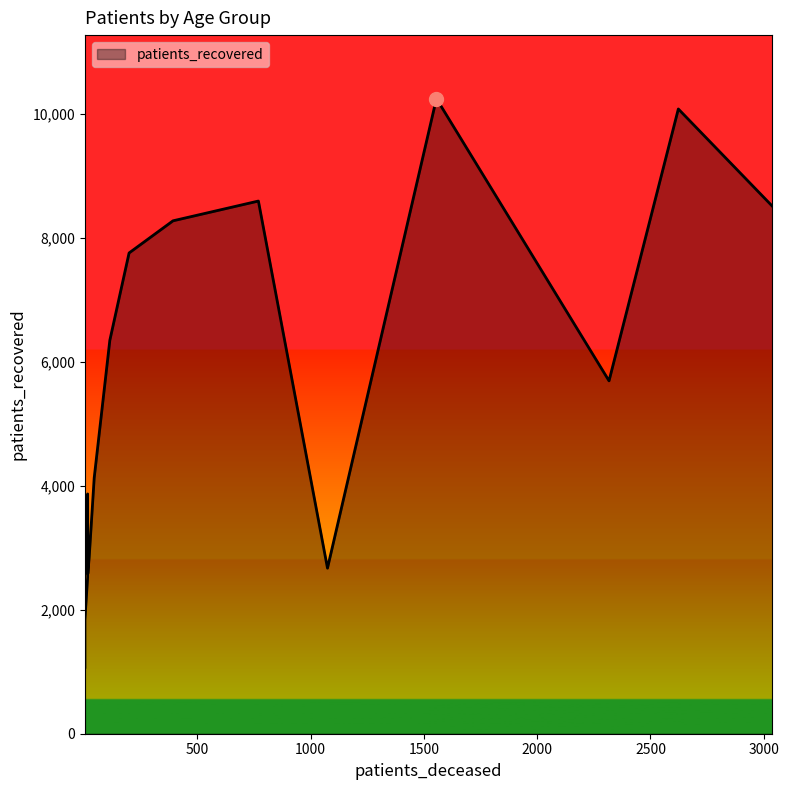

Is it true that patients_deceased equals 5165 at 80 - 84?

False